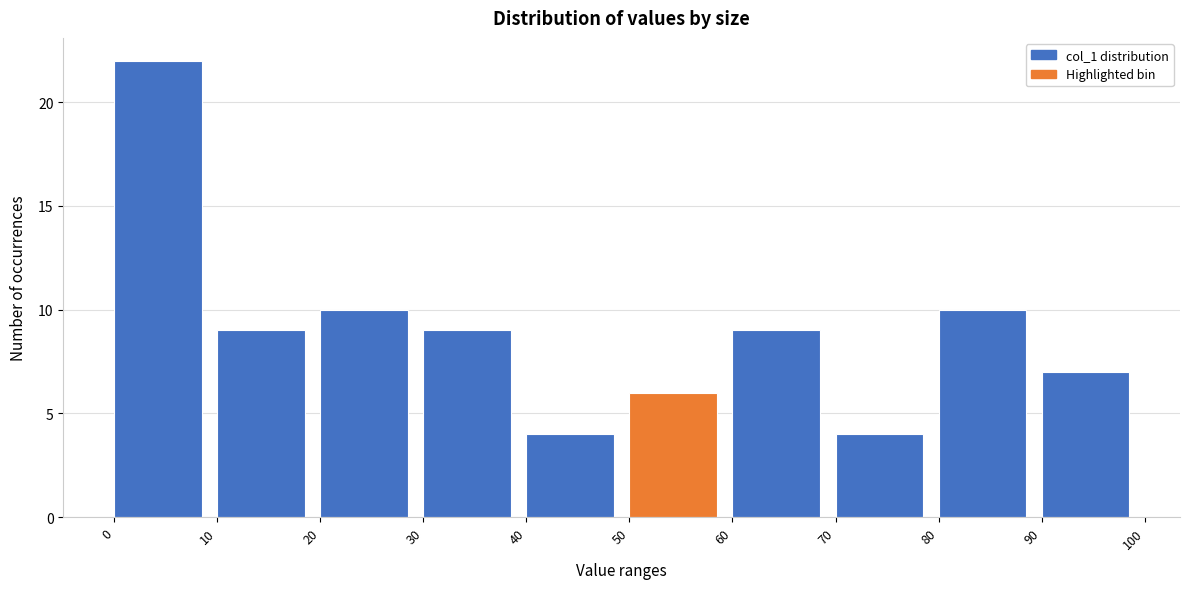

Reading left to right, transcribe this chart: for each bar, give the range it covers on the x-axis and its height. The values are not printed on the chart, so give them approximately, as read against the axis.

0 to 10: 22
10 to 20: 9
20 to 30: 10
30 to 40: 9
40 to 50: 4
50 to 60: 6
60 to 70: 9
70 to 80: 4
80 to 90: 10
90 to 100: 7